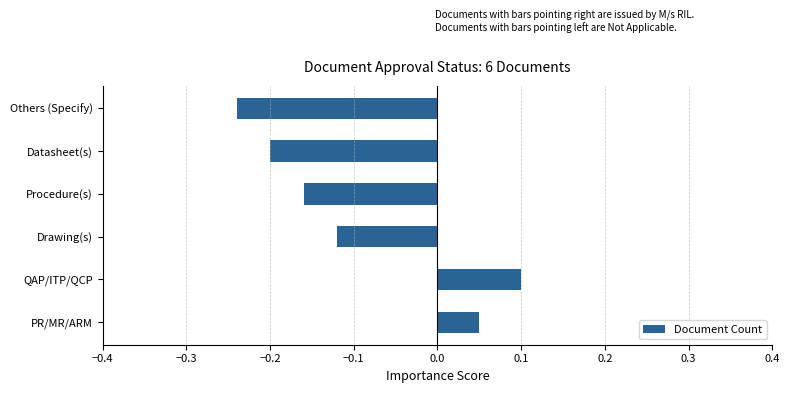

At which category does the chart reach its peak across all series?

QAP/ITP/QCP